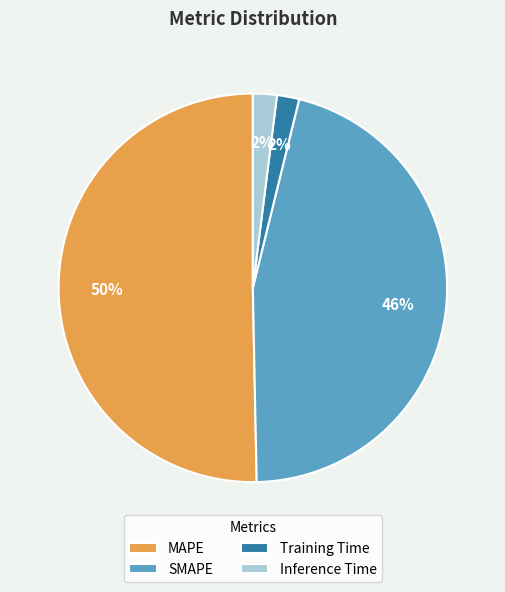

Between SMAPE and Training Time, which is larger?

SMAPE